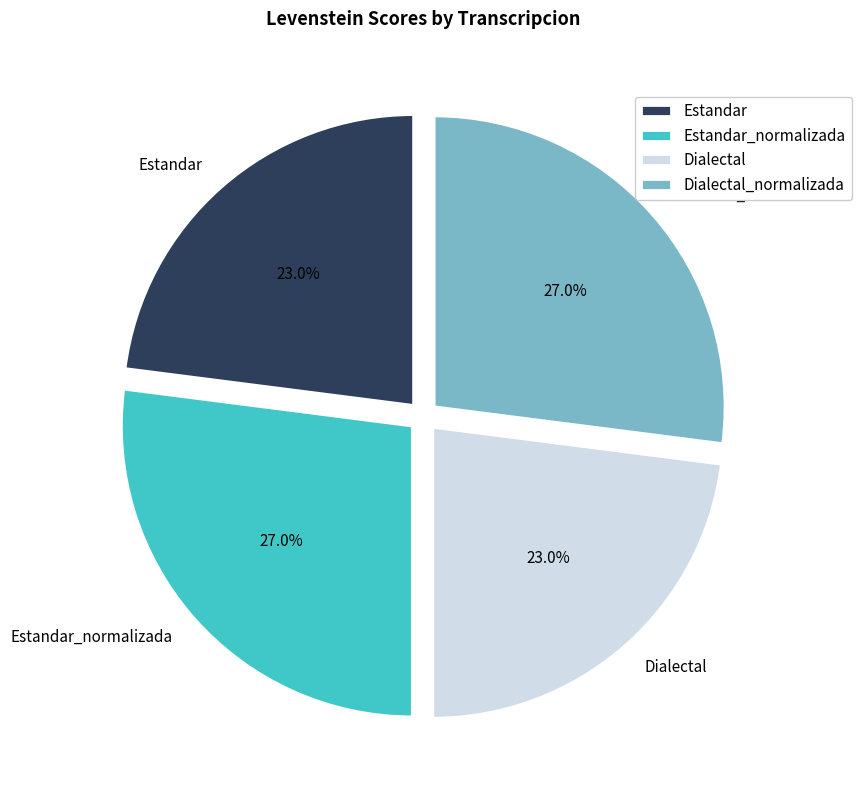

Does Estandar account for over 50% of the chart?

No